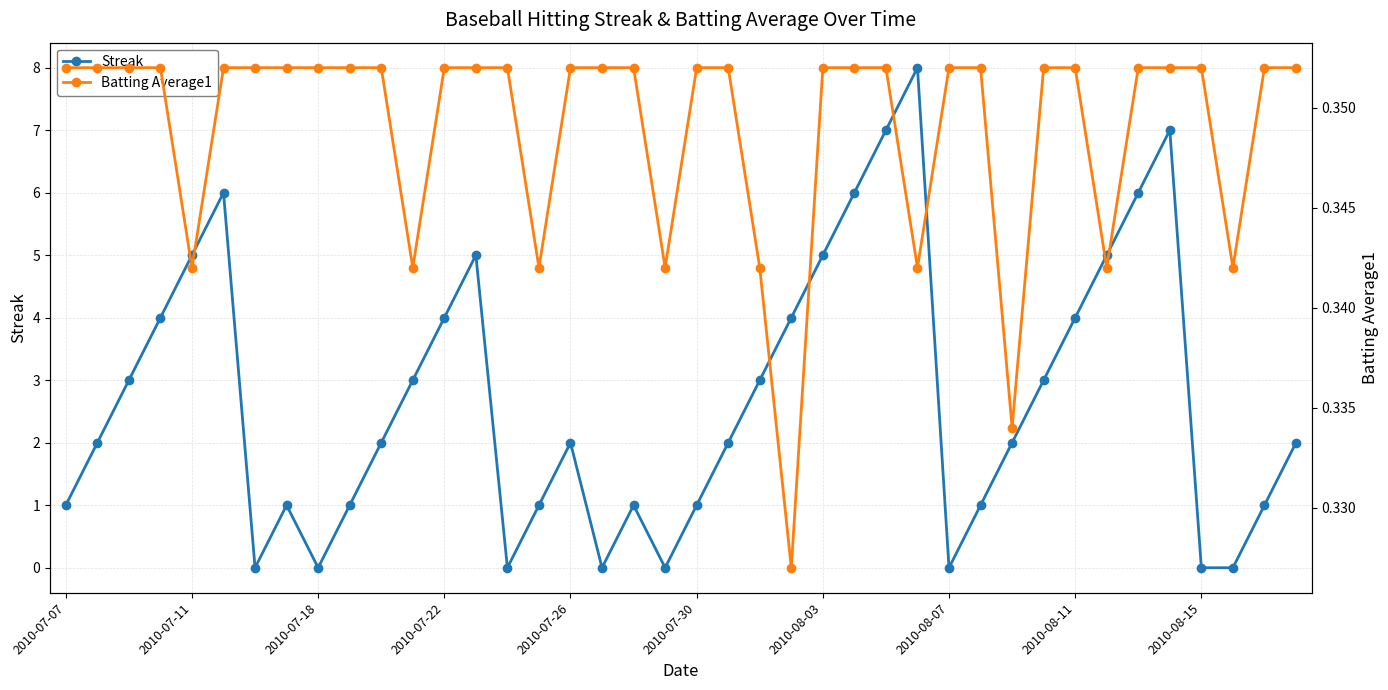

In Streak, how many points are higher than both neighbors (excluding endpoints)?

7